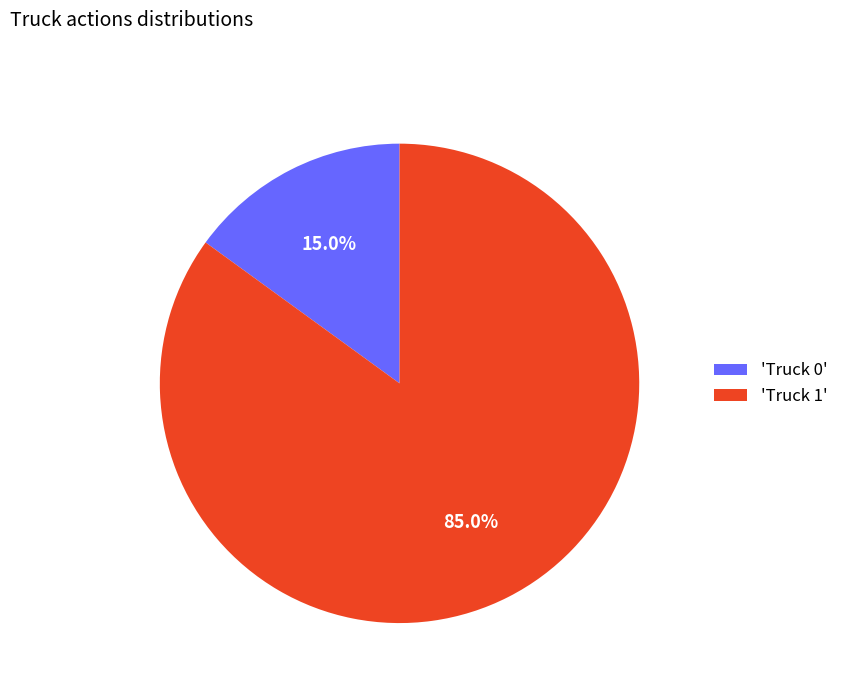

What is the majority slice?

'Truck 1'